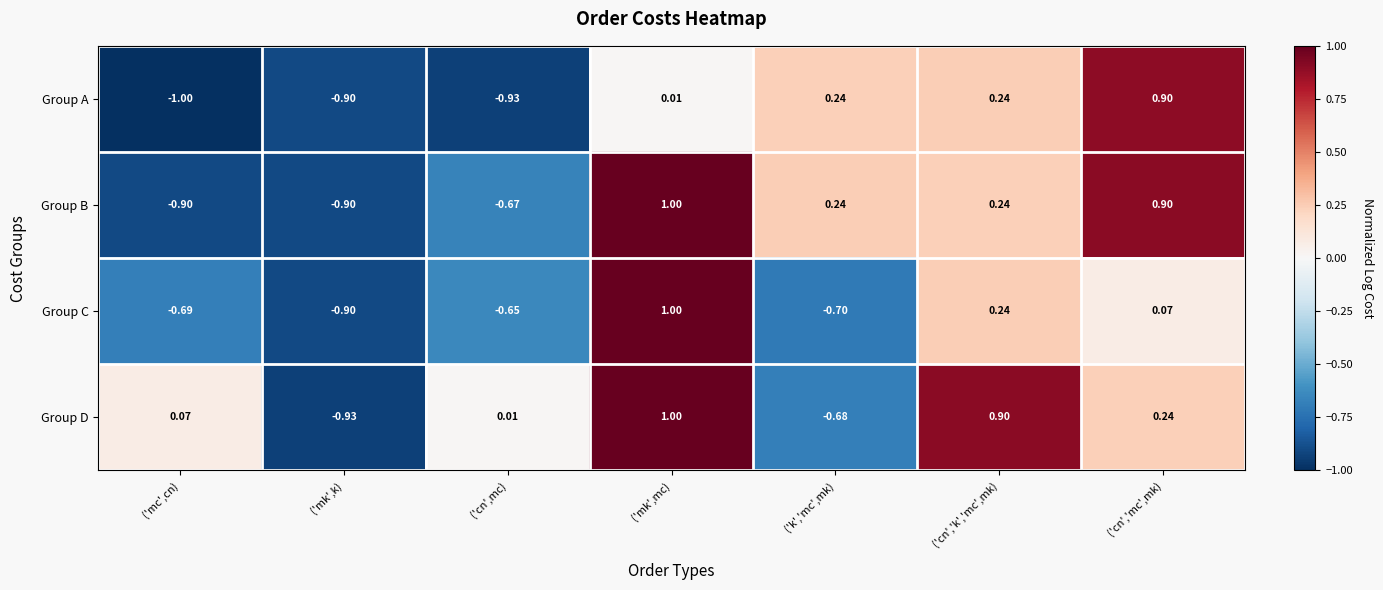

At which label does Group A first exceed 0?

('mk',mc)